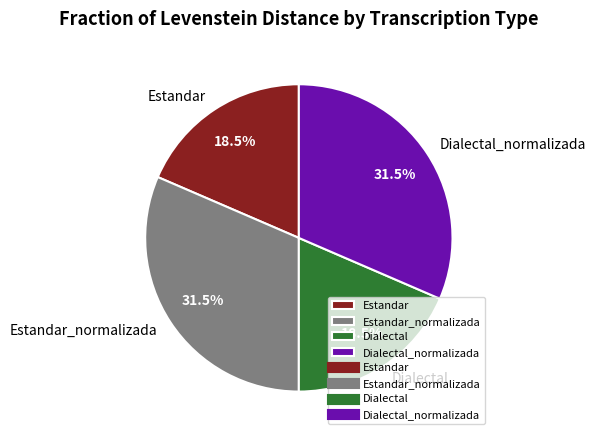

To the nearest percent, what is the combined percentage of Estandar_normalizada and Estandar?

50%